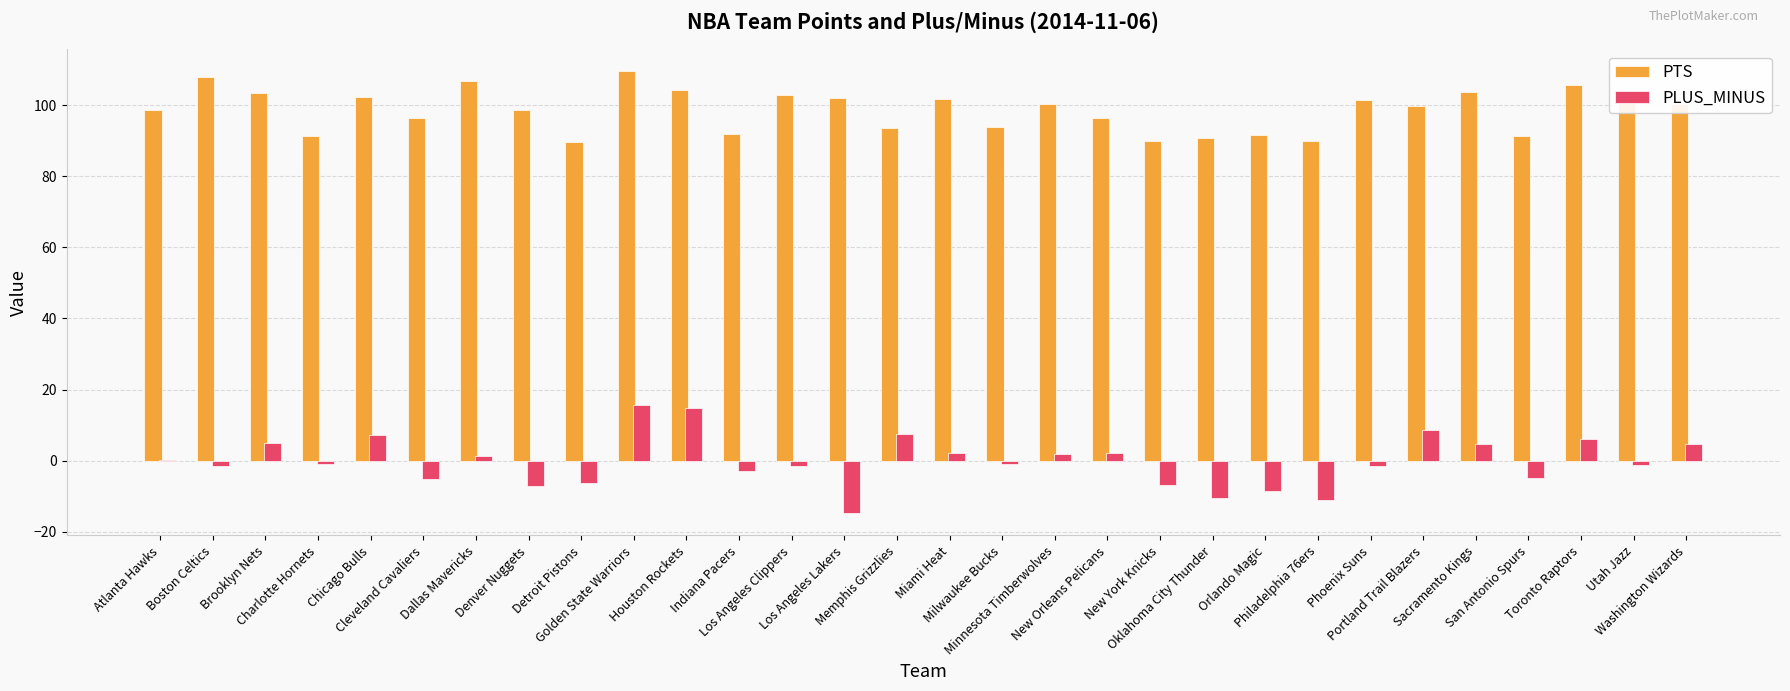

What is the maximum value for PTS?

109.5